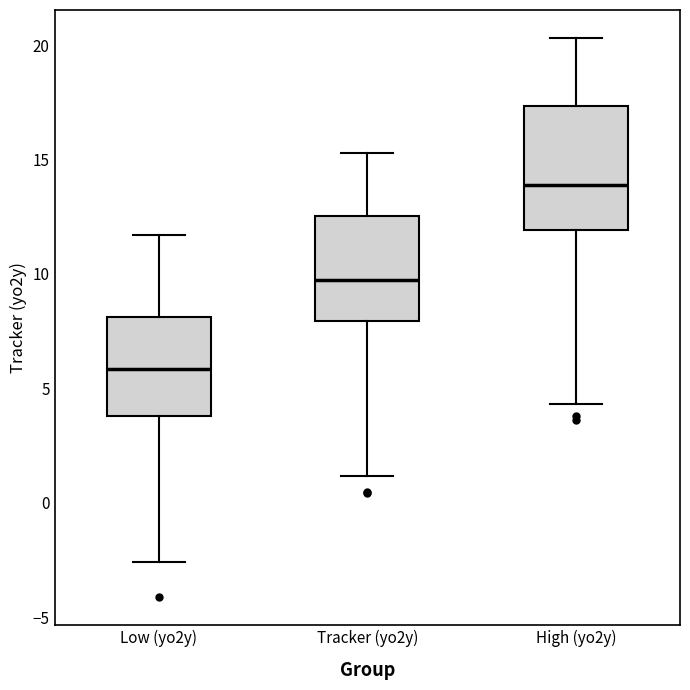

Reading left to right, read every box against the y-axis: the position of its median line, the range the box covers, and the ends of its whiskers. The values are not printed on the chart, so give them approximately, as read against the axis.

Low (yo2y): median 6.0, box 4.0 to 8.0, whiskers -2.5 to 11.5
Tracker (yo2y): median 9.5, box 8.0 to 12.5, whiskers 1.0 to 15.5
High (yo2y): median 14.0, box 12.0 to 17.5, whiskers 4.5 to 20.5